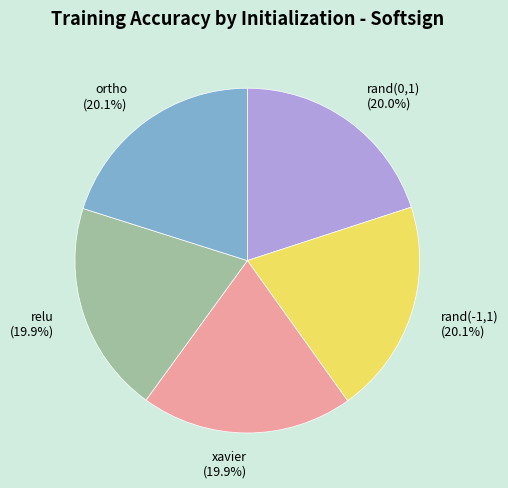

Count the number of slices in the pie.

5